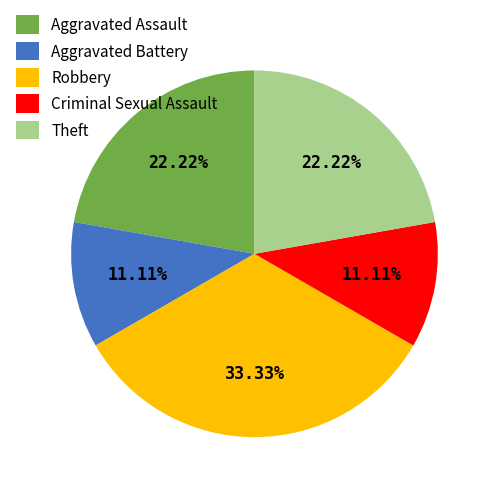

Which has a higher value, Robbery or Criminal Sexual Assault?

Robbery